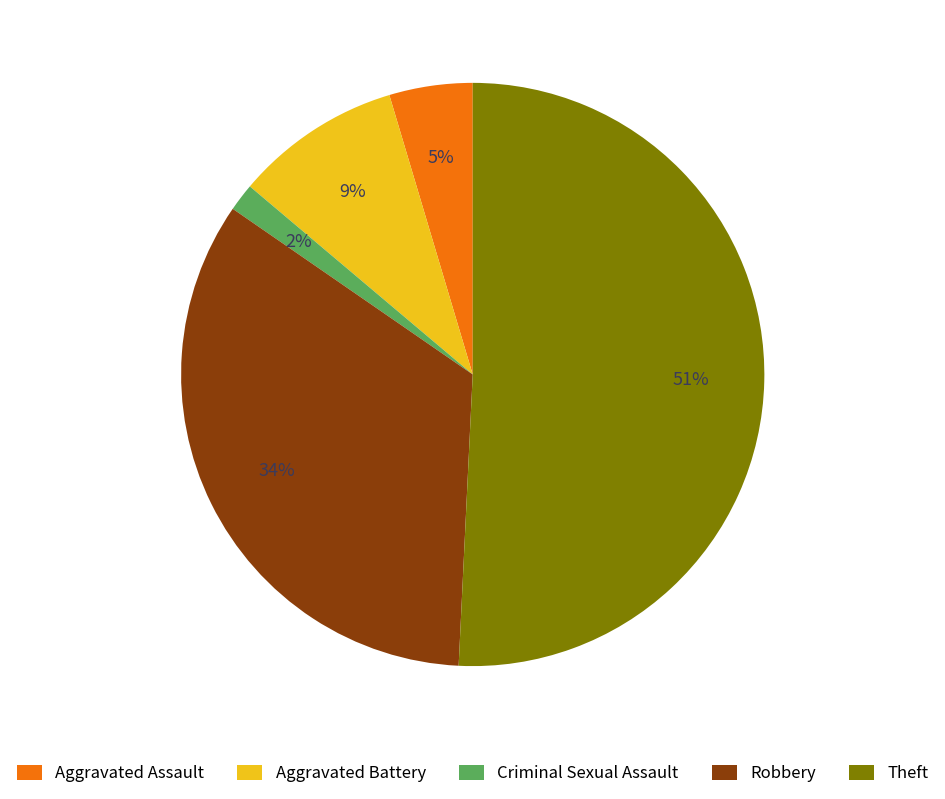

Is it true that Criminal Sexual Assault is 2% of the pie?

True